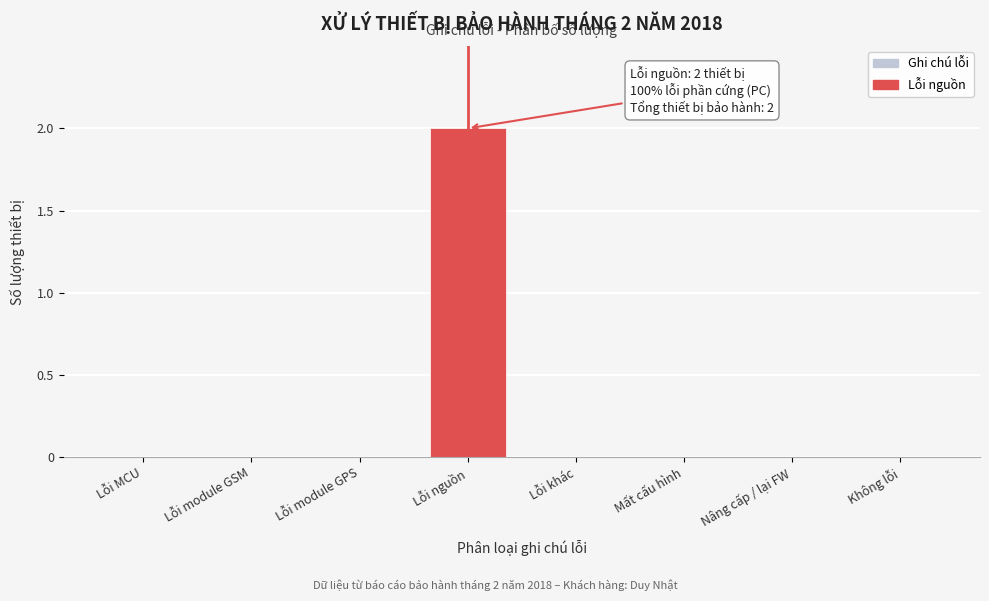

Reading left to right, transcribe all the data shown in this chart.

Lỗi MCU=0	Lỗi module GSM=0	Lỗi module GPS=0	Lỗi nguồn=2	Lỗi khác=0	Mất cấu hình=0	Nâng cấp / lại FW=0	Không lỗi=0